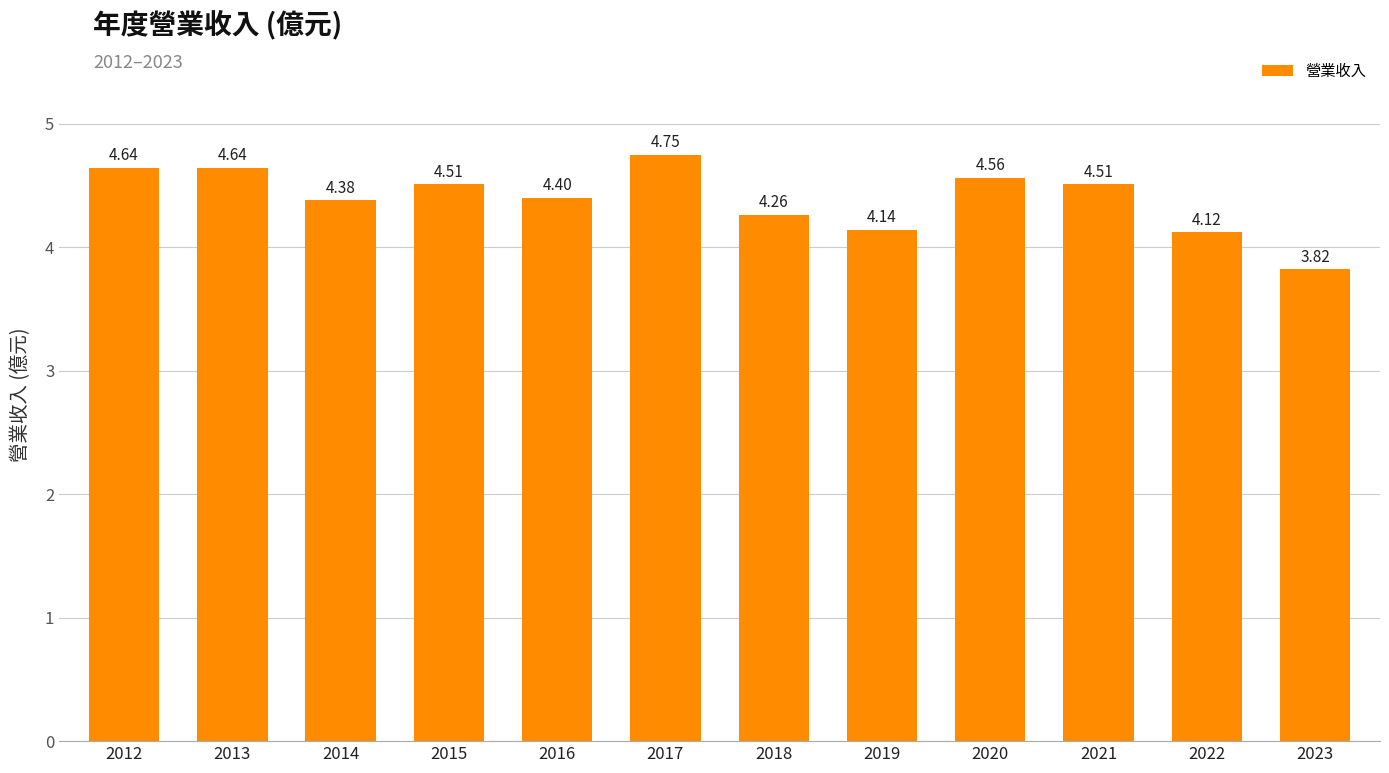

Count the values in the range 4 to 5.

11